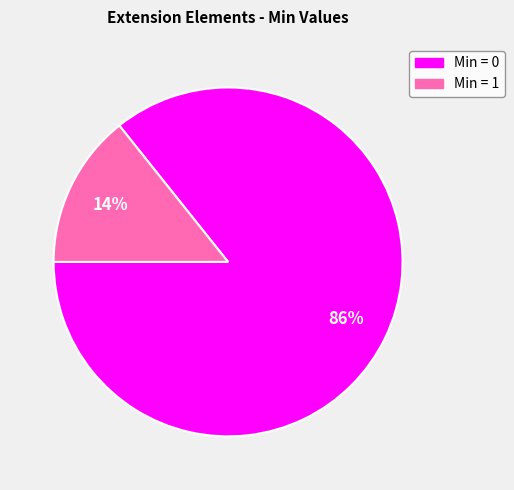

Do Min = 1 and Min = 0 together represent more than half of the pie?

Yes